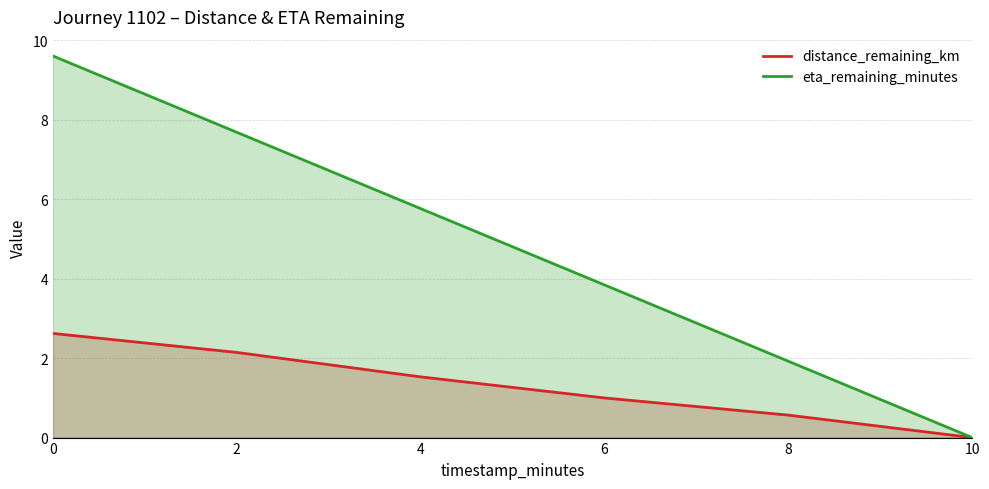

The eta_remaining_minutes series shows 7.9 at 4. True or false?

False